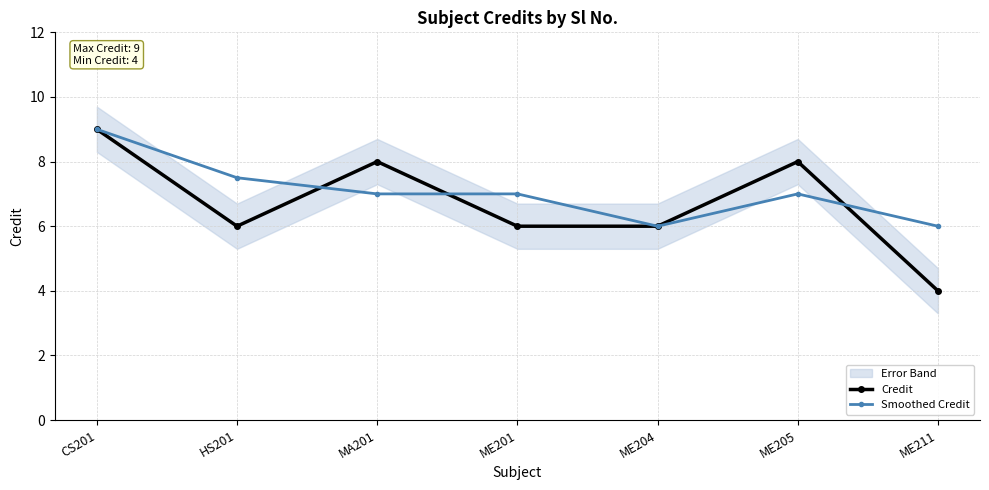

True or false: Smoothed Credit has more than 1 points higher than both neighbors.

False